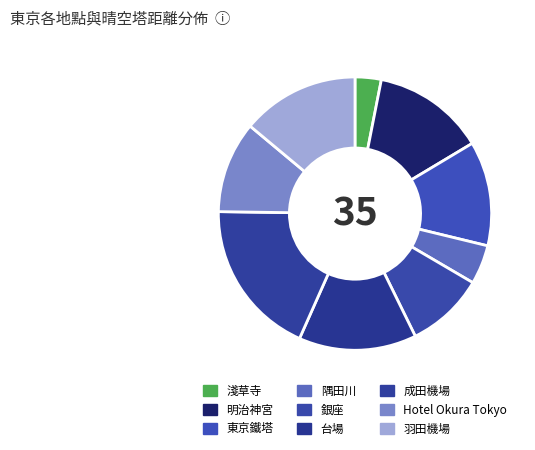

How many slices are in this pie chart?

9